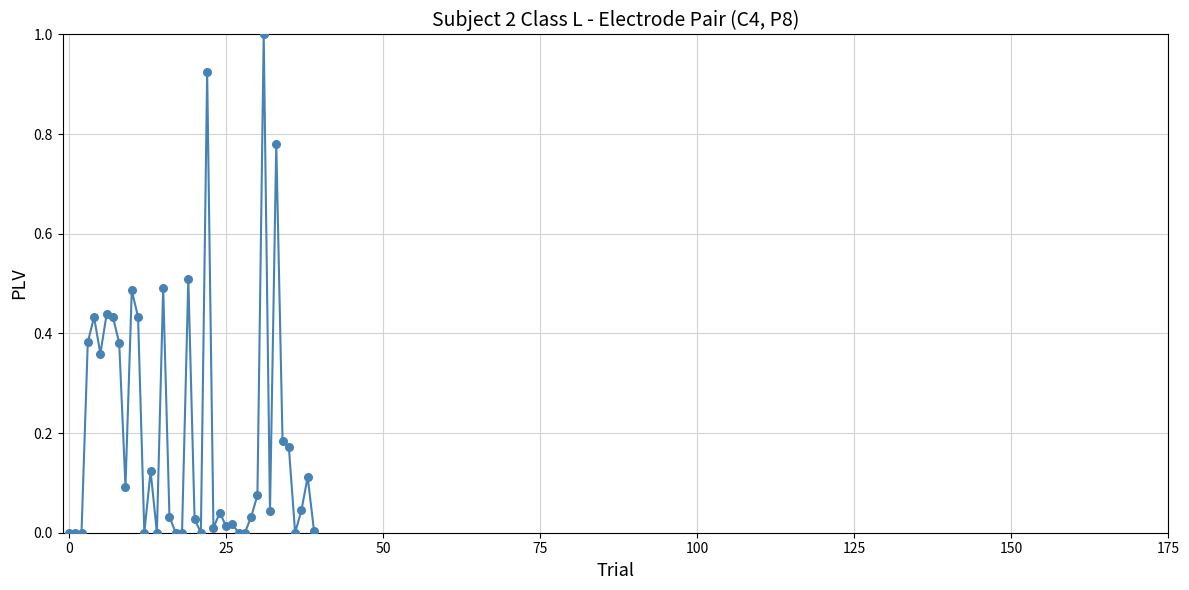

What is the maximum value shown in the chart?

1.0